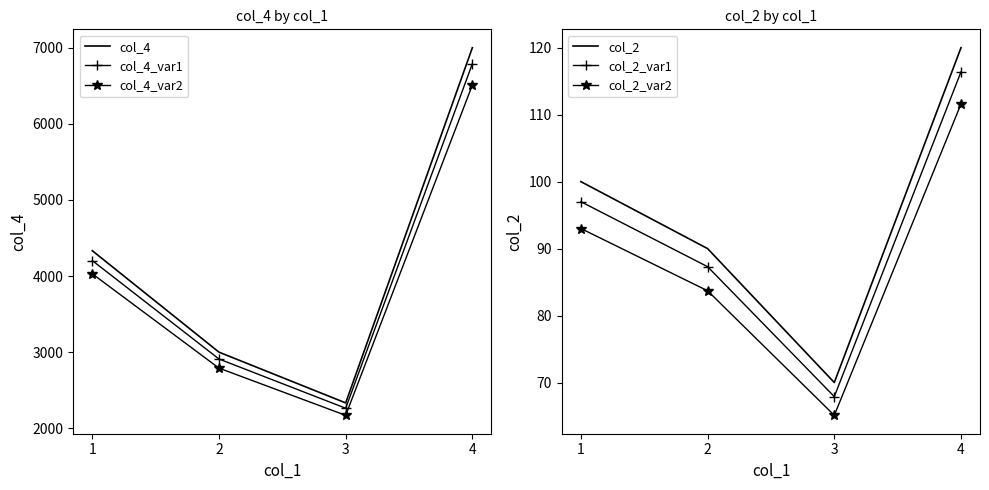

Is the value of col_4_var2 at 3 greater than the value of col_4 at 2?

No